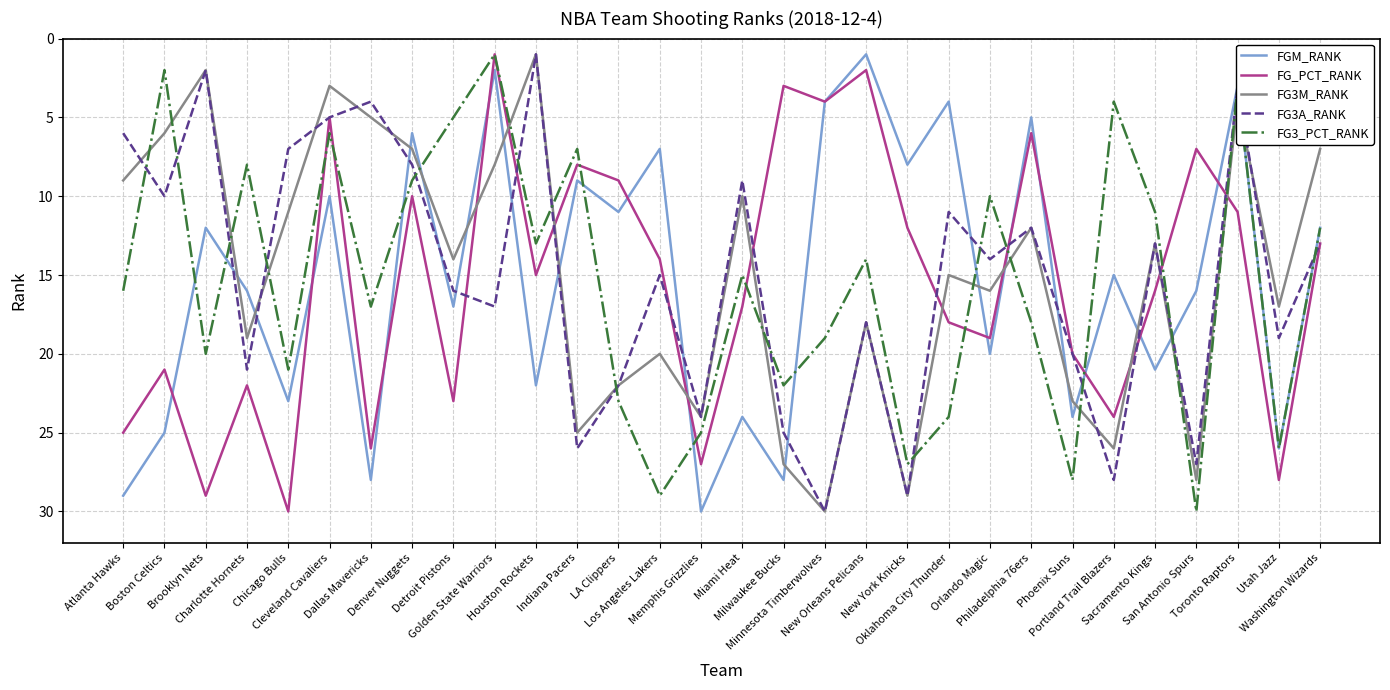

What is the maximum value shown in the chart?

30